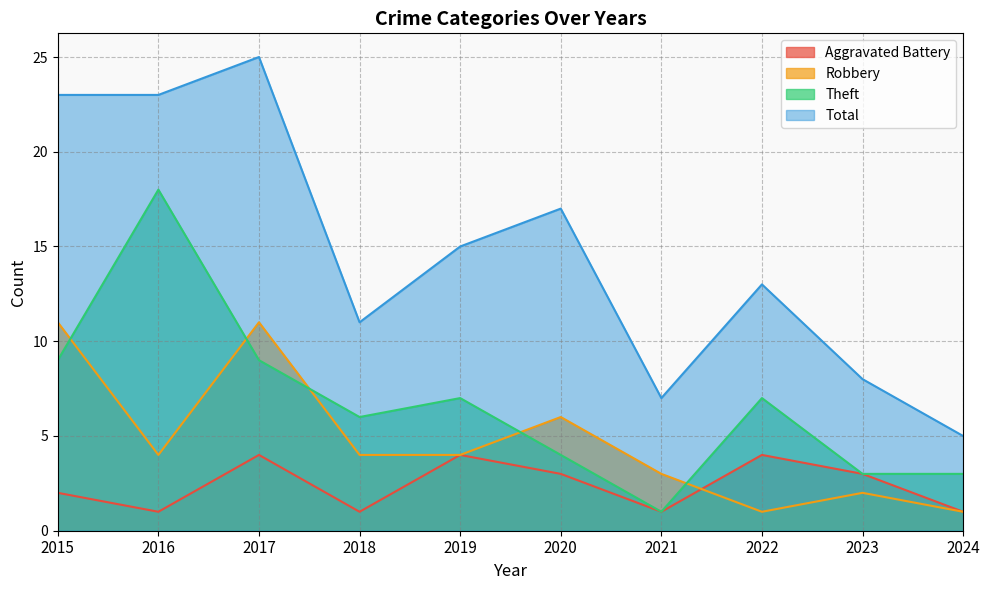

How many series are shown in this chart?

4